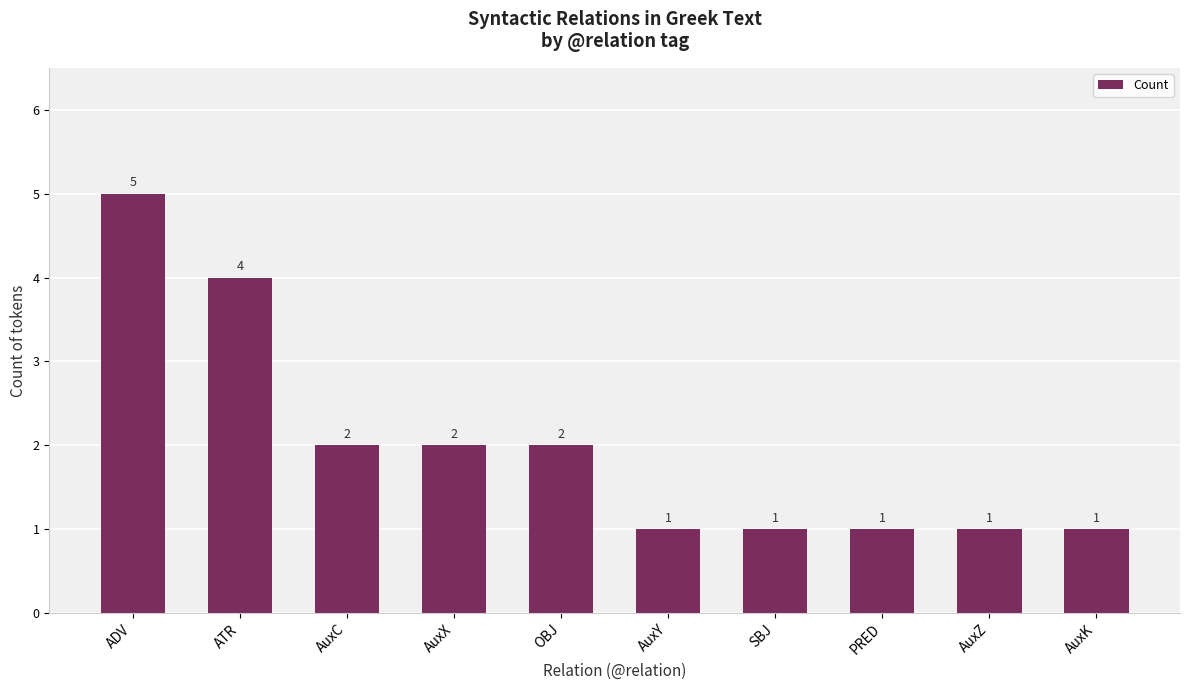

The chart shows a value of 2 at OBJ. True or false?

True